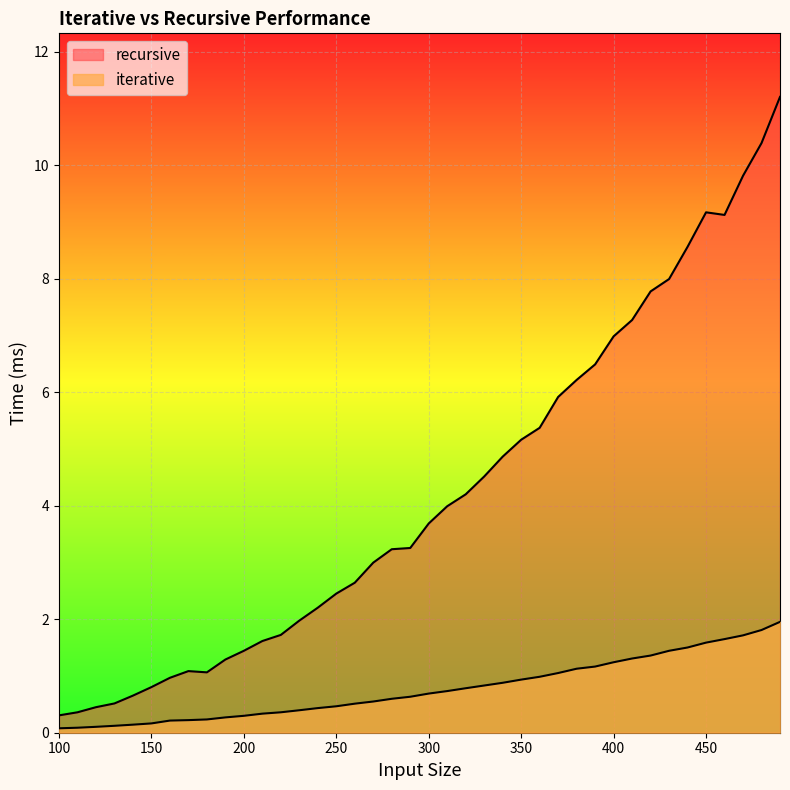

Reading left to right, list all the values displayed in this chart.

iterative: 0.1	0.1	0.1	0.1	0.1	0.2	0.2	0.2	0.2	0.3	0.3	0.3	0.4	0.4	0.4	0.5	0.5	0.6	0.6	0.6	0.7	0.7	0.8	0.8	0.9	0.9	1.0	1.1	1.1	1.2	1.2	1.3	1.4	1.4	1.5	1.6	1.6	1.7	1.8	2.0
recursive: 0.3	0.4	0.5	0.5	0.7	0.8	1.0	1.1	1.1	1.3	1.4	1.6	1.7	2.0	2.2	2.5	2.6	3.0	3.2	3.3	3.7	4.0	4.2	4.5	4.9	5.2	5.4	5.9	6.2	6.5	7.0	7.3	7.8	8.0	8.6	9.2	9.1	9.8	10.4	11.2